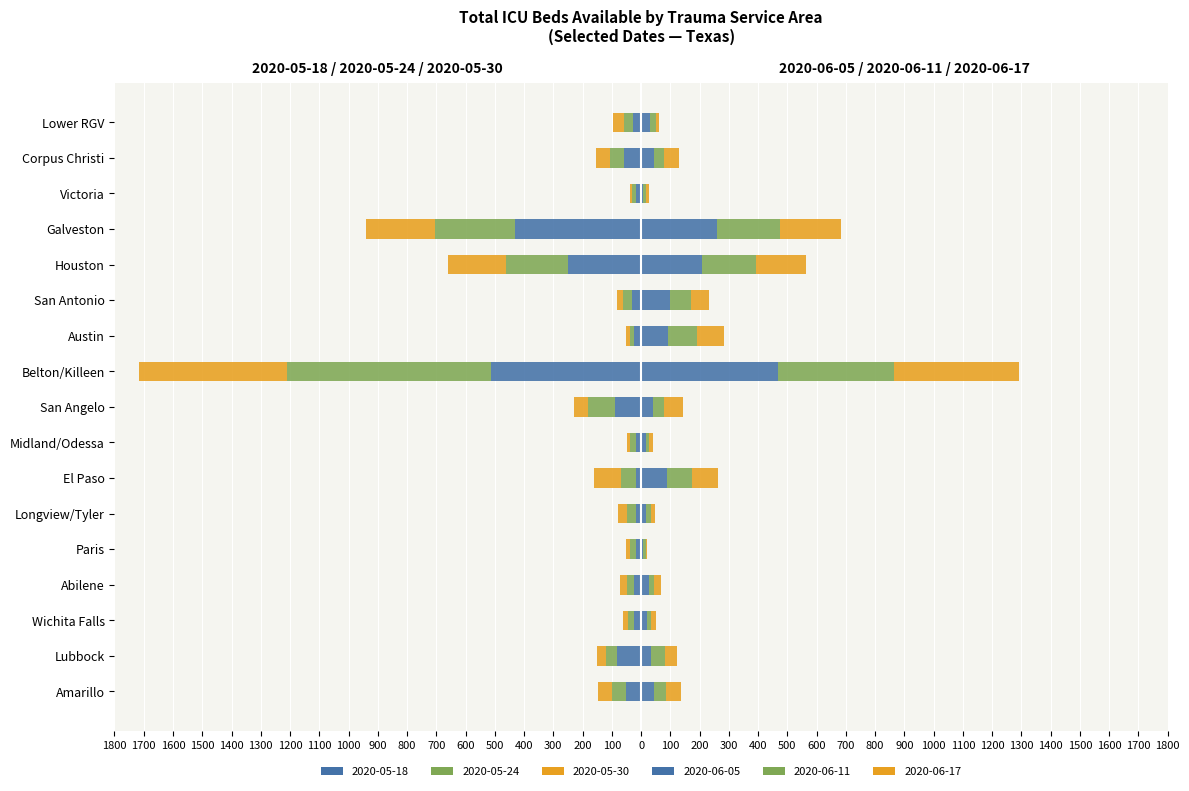

What is the value of the 2020-05-30 bar at the 8th from the left?

10